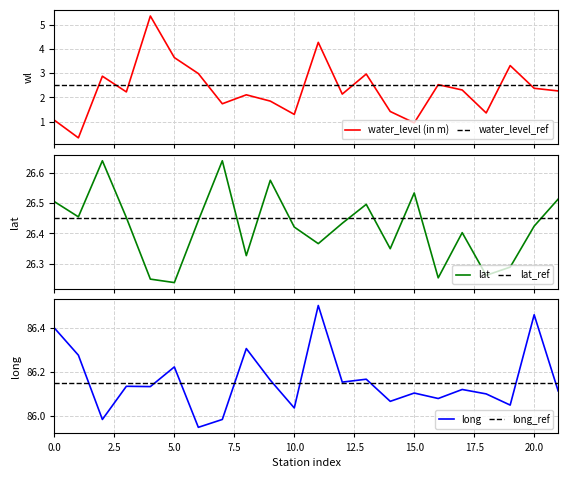

True or false: lat and water_level (in m) intersect in this chart.

False